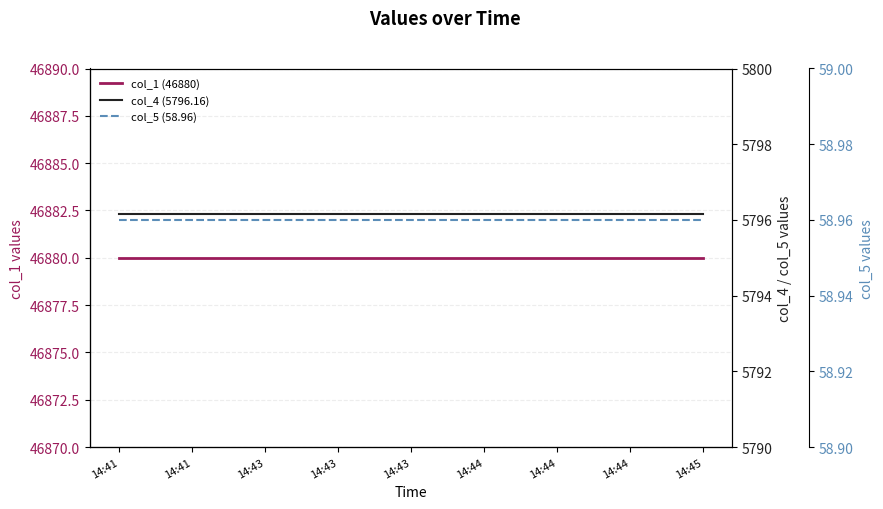

List the series in order of their peak value, lowest first.

col_5 (58.96), col_4 (5796.16), col_1 (46880)